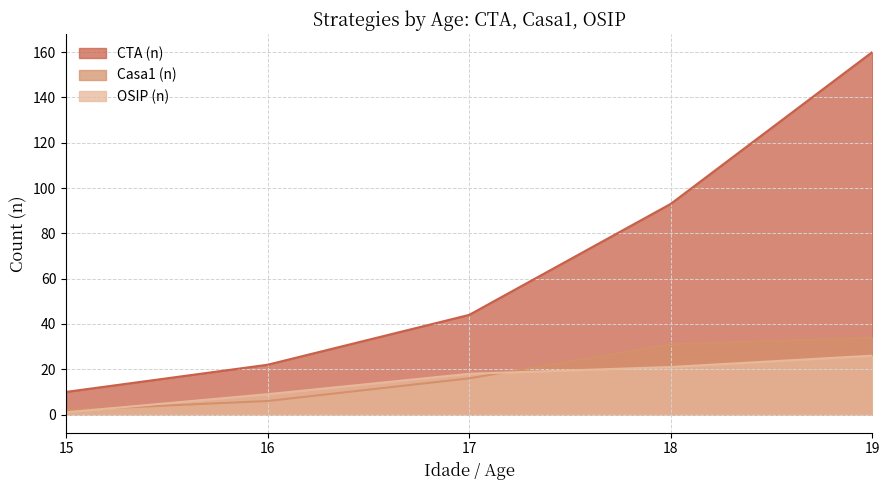

How many values in the Casa1 (n) series exceed 16?

2